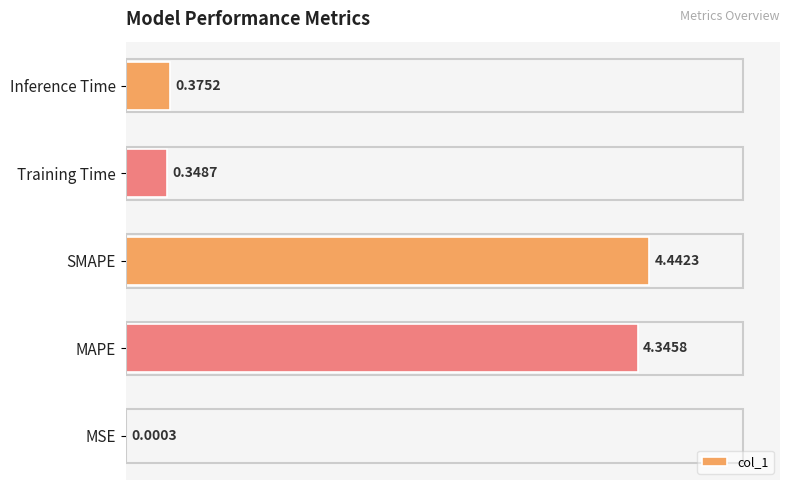

Are the bars horizontal?

Yes